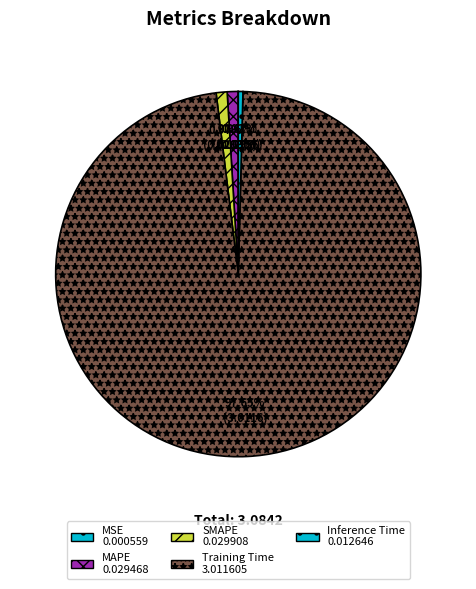

Which category has the smallest portion of the pie?

MSE